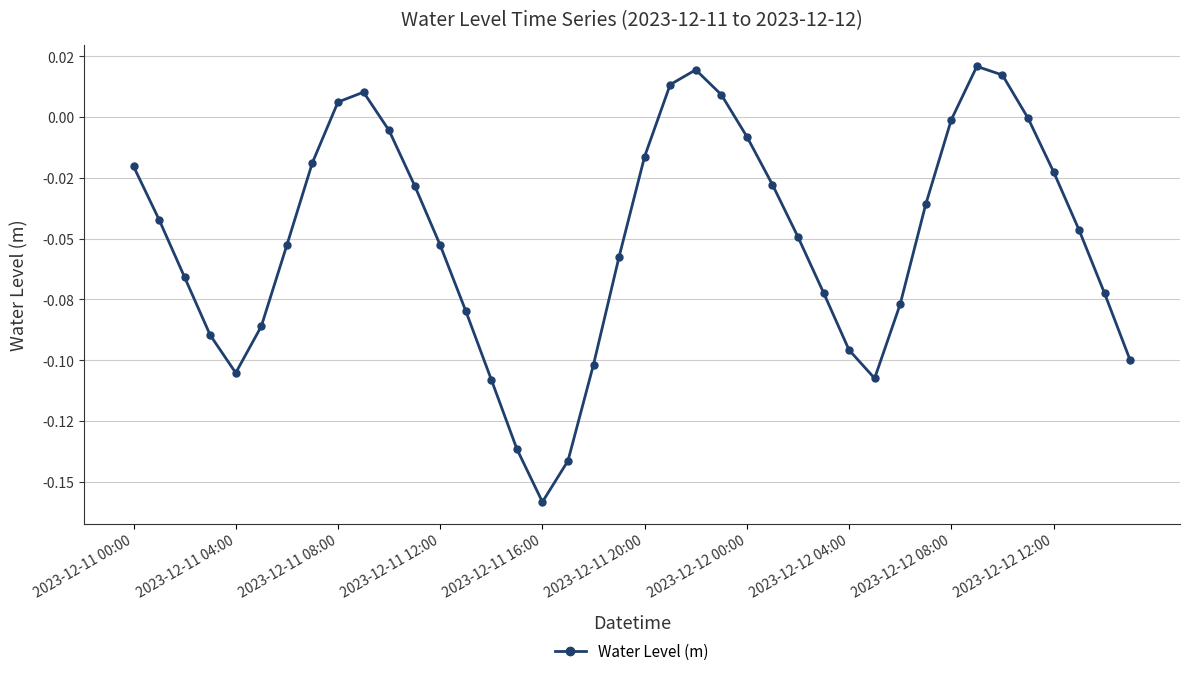

Reading left to right, extract all data points from this chart.

-0.0	-0.0	-0.1	-0.1	-0.1	-0.1	-0.1	-0.0	0.0	0.0	-0.0	-0.0	-0.1	-0.1	-0.1	-0.1	-0.2	-0.1	-0.1	-0.1	-0.0	0.0	0.0	0.0	-0.0	-0.0	-0.0	-0.1	-0.1	-0.1	-0.1	-0.0	-0.0	0.0	0.0	-0.0	-0.0	-0.0	-0.1	-0.1